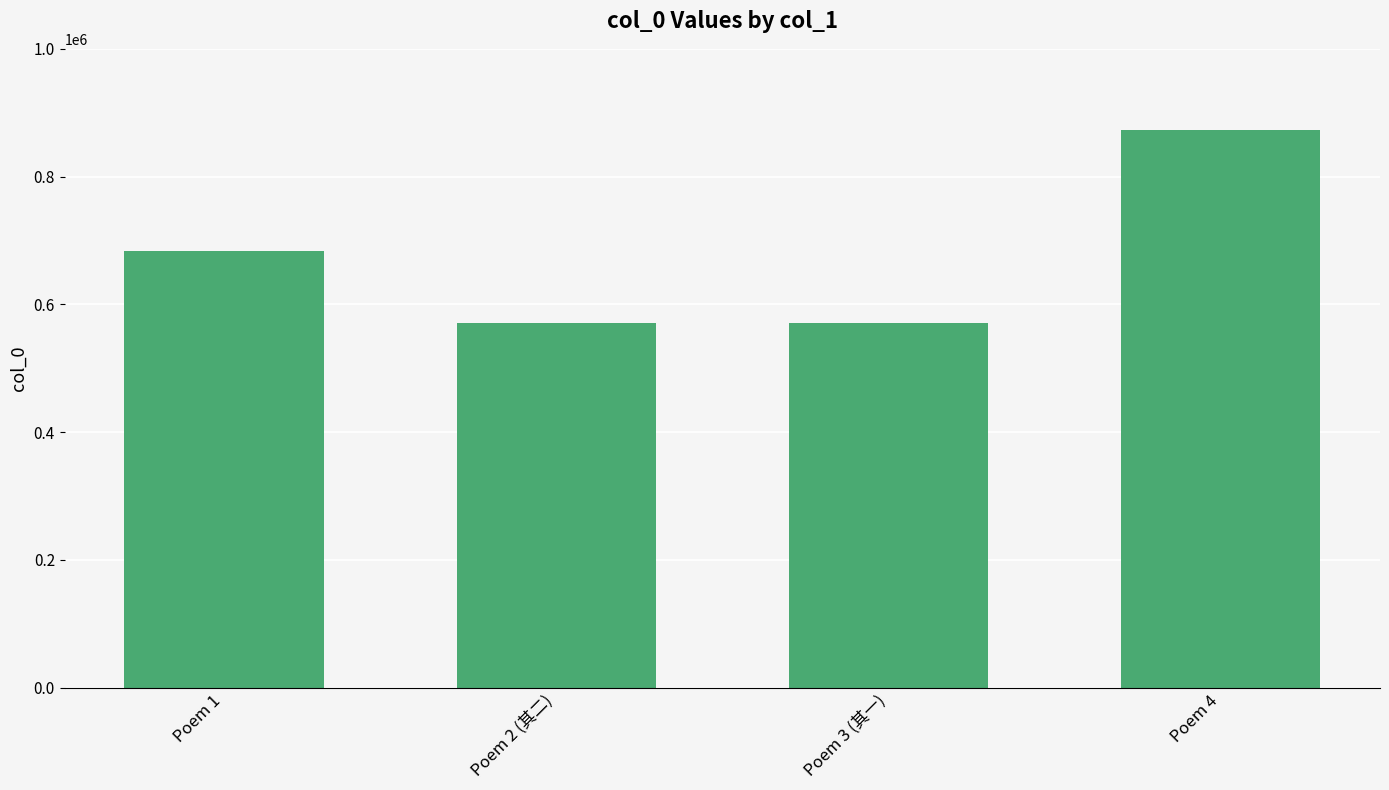

What is the average value?

674715